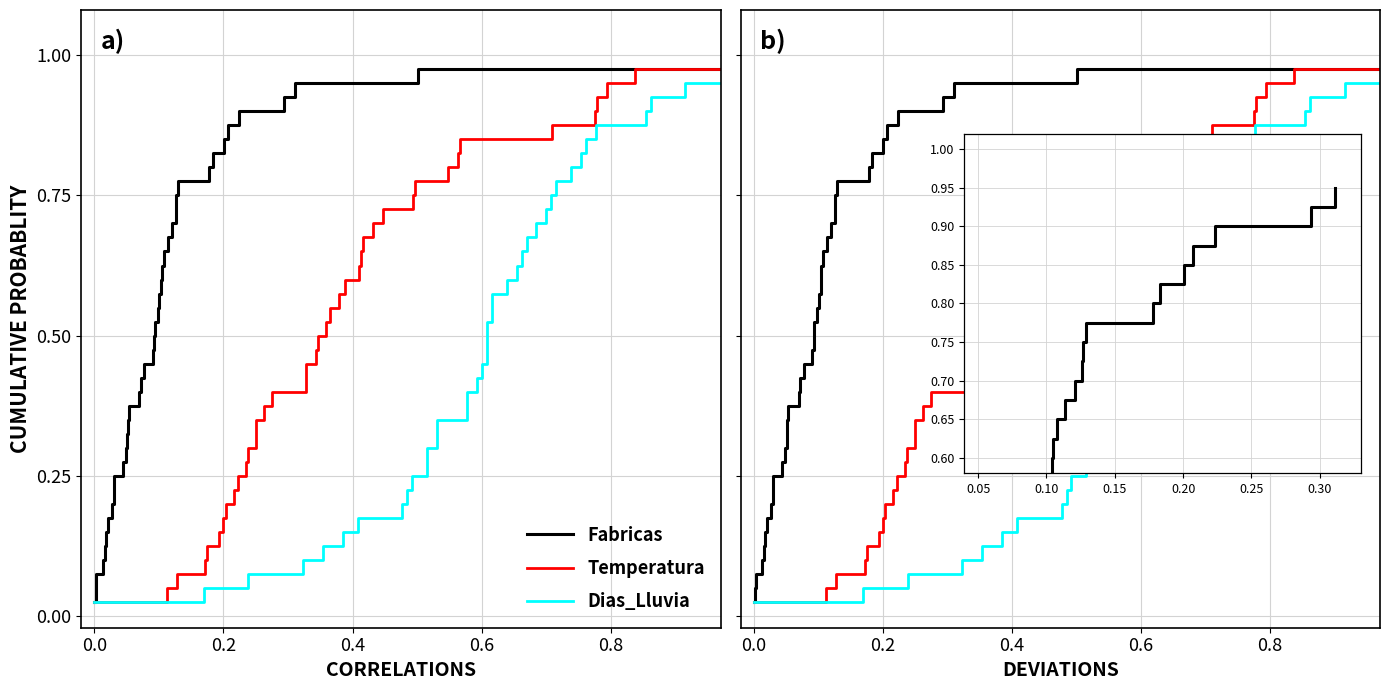

The Dias_Lluvia series shows 0.3 at 11. True or false?

True